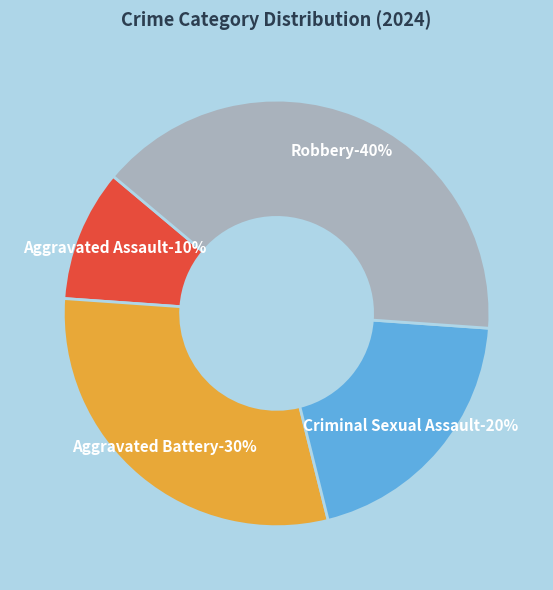

Combined, what portion of the pie is Criminal Sexual Assault and Aggravated Battery?

50.0%